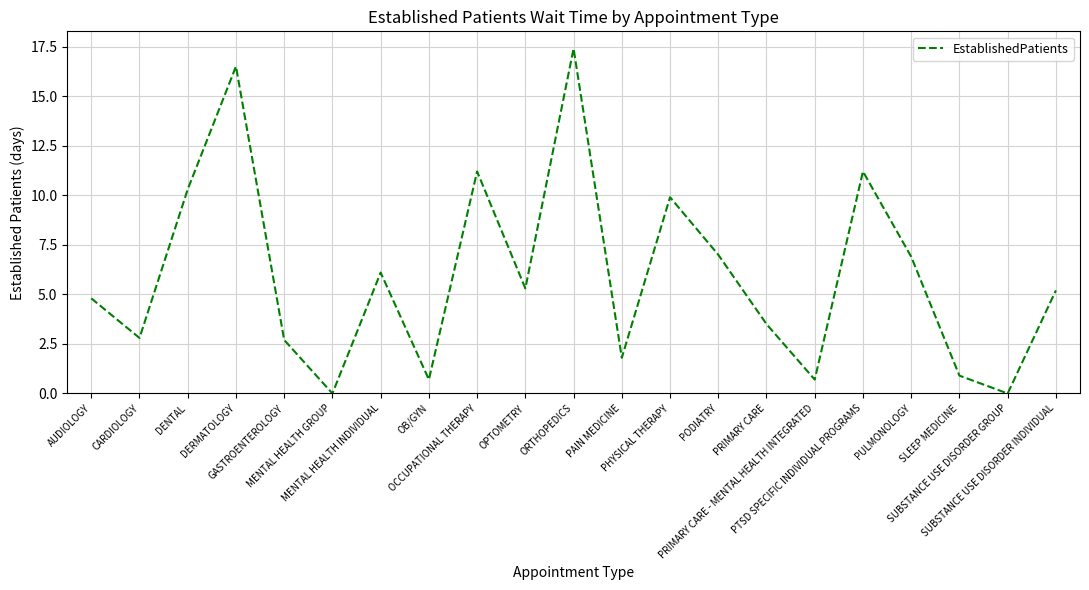

What is the difference between the maximum and minimum values?

17.4